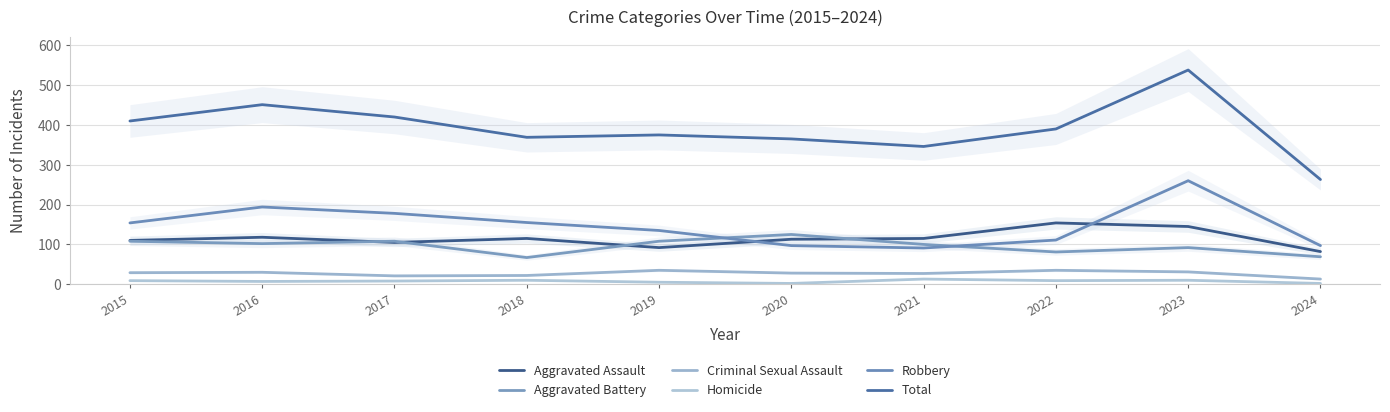

What is the value of the Criminal Sexual Assault point at the 8th from the left?

35